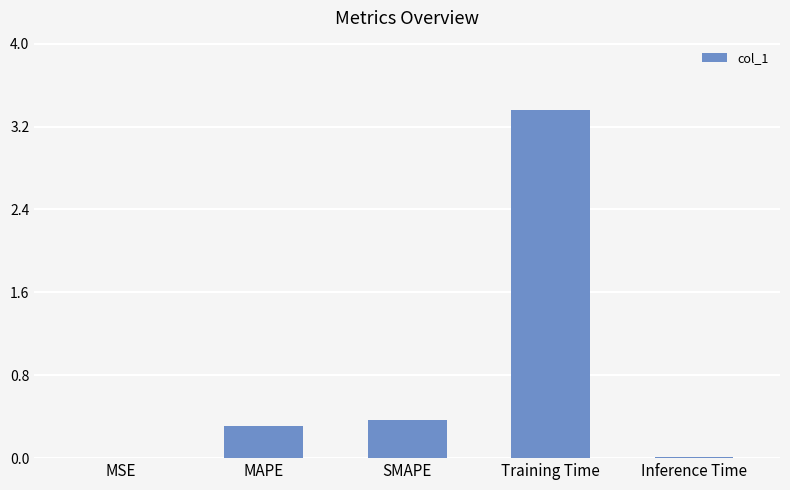

What is the sum of all values?

4.1